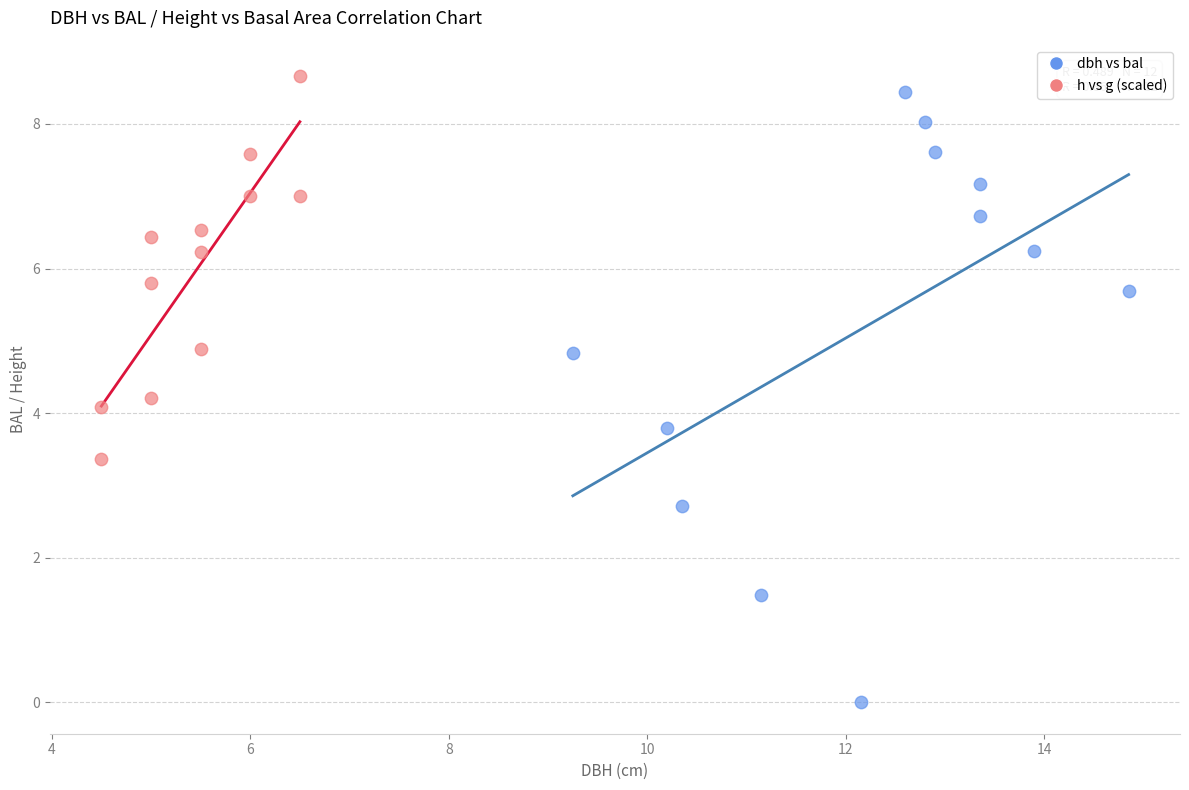

Which series contains the lowest Y value?

dbh vs bal